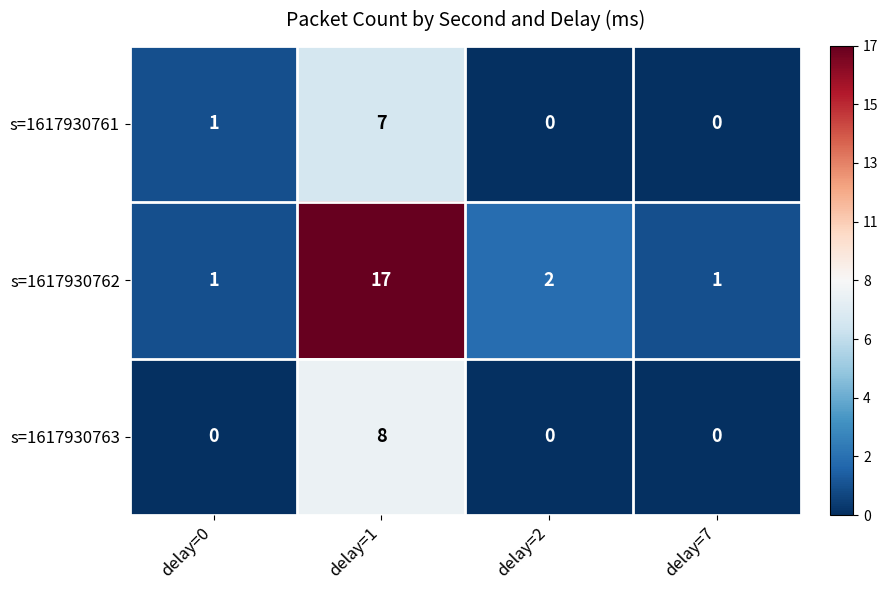

Where is s=1617930762 nearest to the value 9?

delay=2